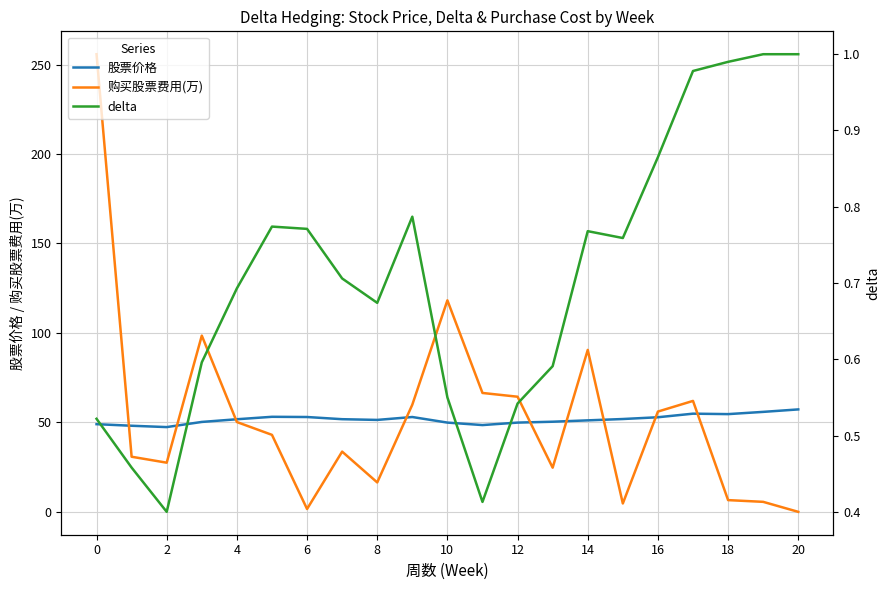

True or false: 股票价格 has more than 0 interior local peaks.

True